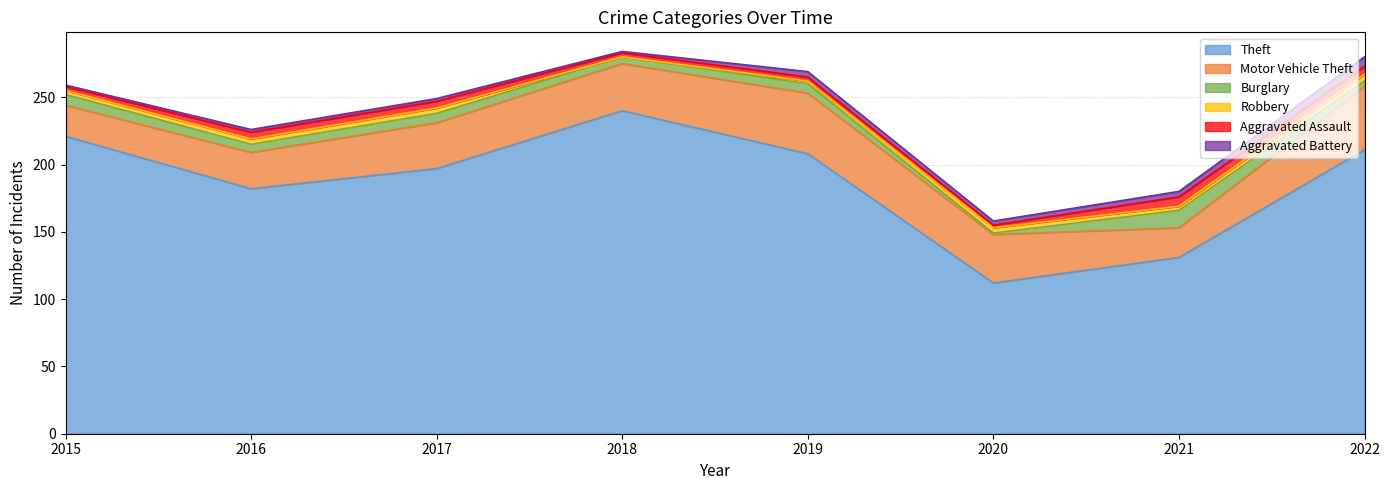

Which has a higher value, 2022 or 2020?

2022